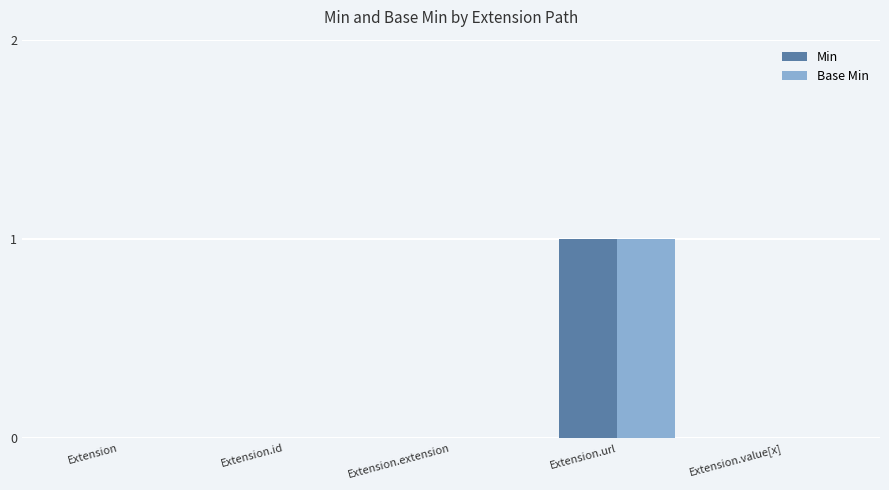

Reading left to right, extract all data points from this chart.

Min: 0	0	0	1	0
Base Min: 0	0	0	1	0